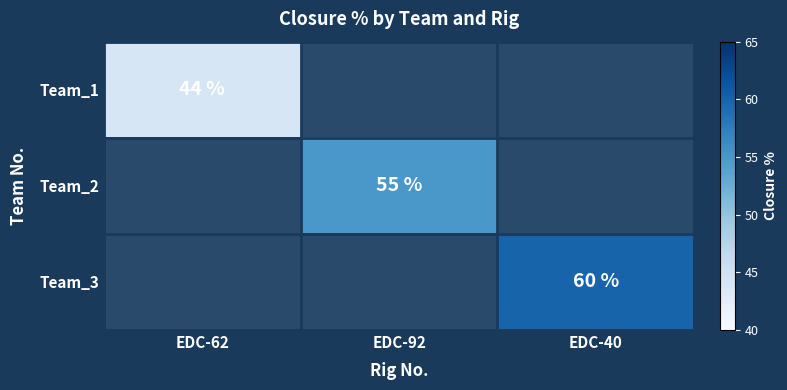

The value of Team_3 at EDC-40 is 60. True or false?

True